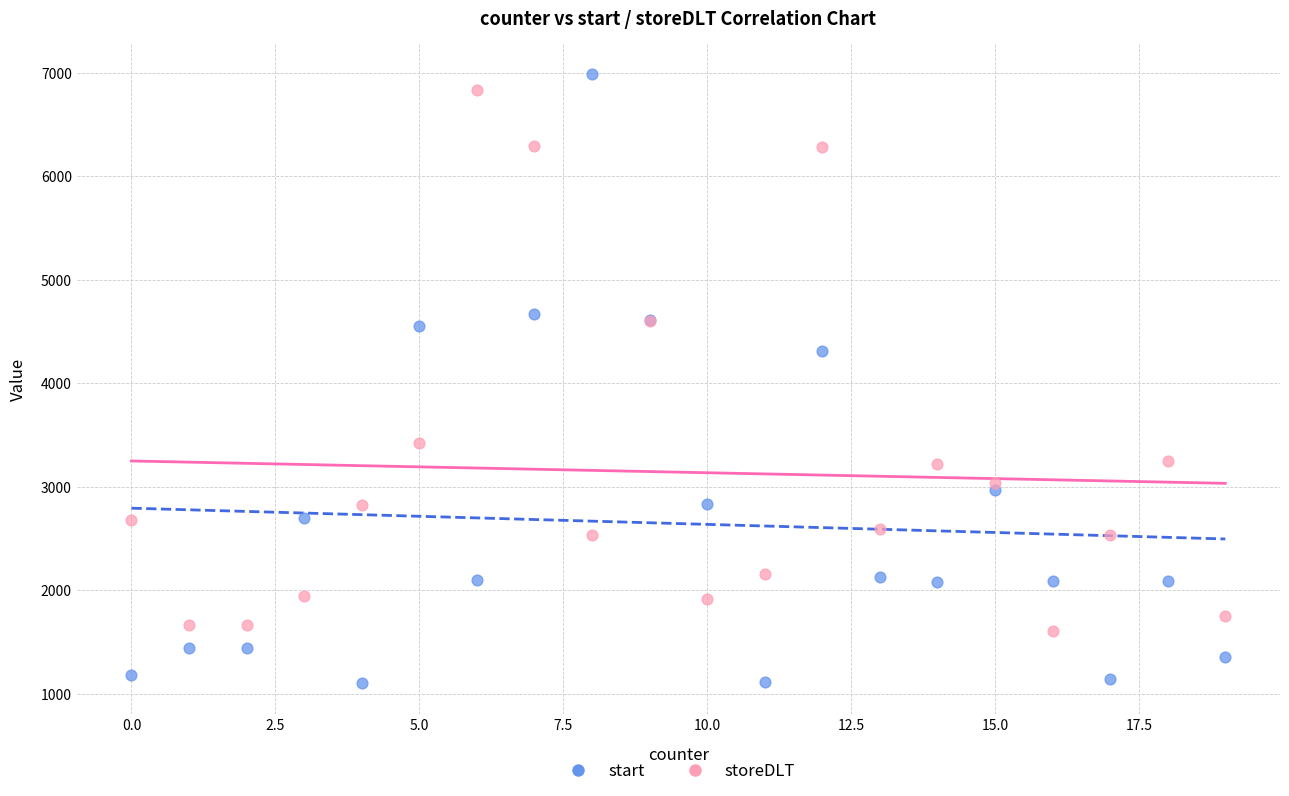

In the start series, what Y value is closest to 4042?

4314